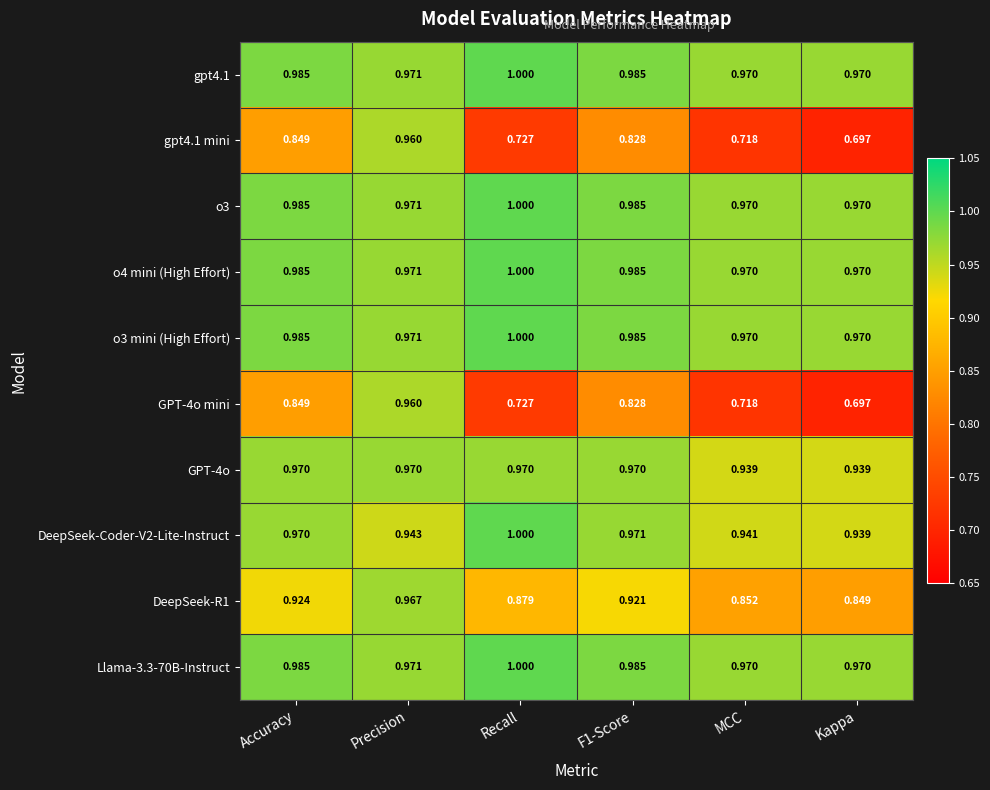

Is the value of o4 mini (High Effort) at Accuracy greater than the value of DeepSeek-R1 at Precision?

Yes